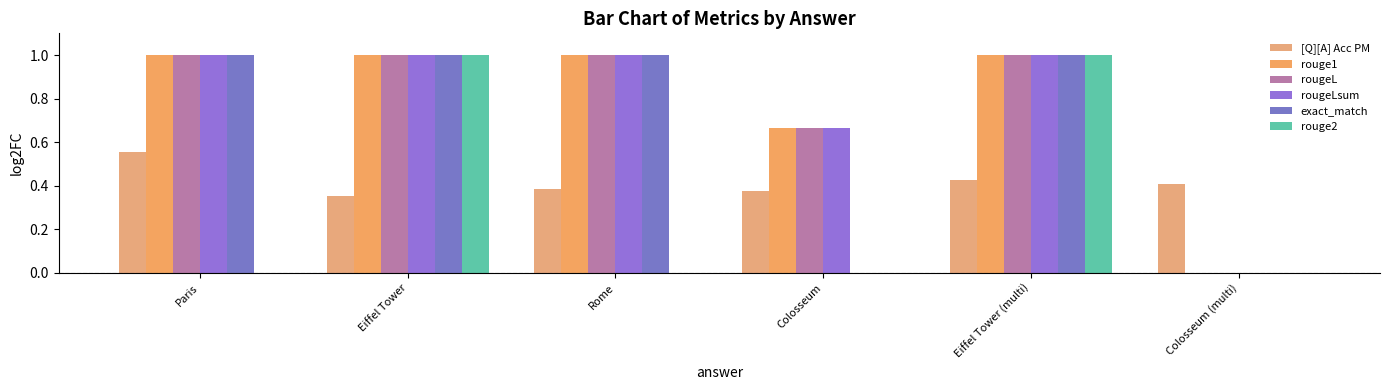

What is the total value across all series at Rome?

4.4